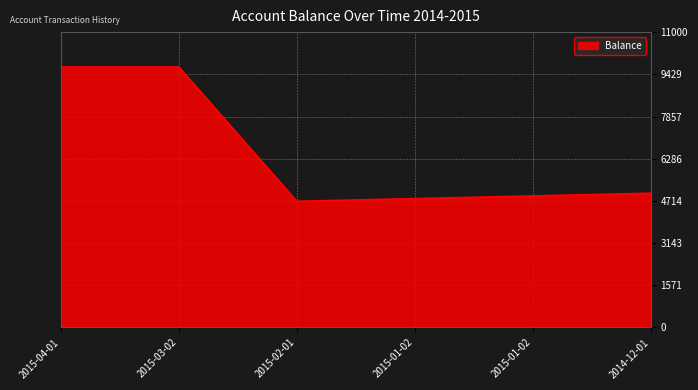

How many lines are shown in the chart?

1